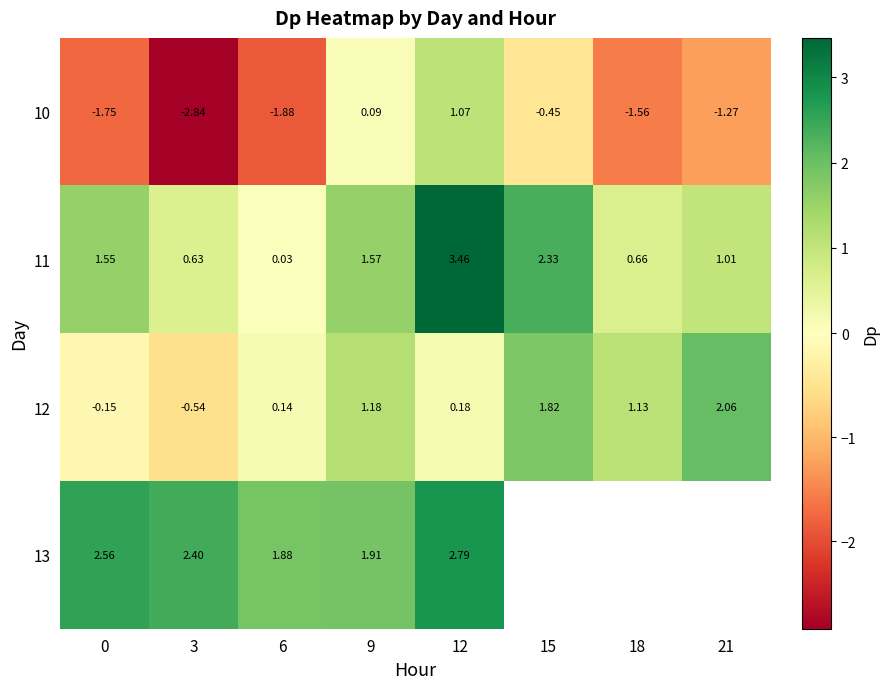

Is the value of 10 at 9 greater than the value of 11 at 6?

Yes